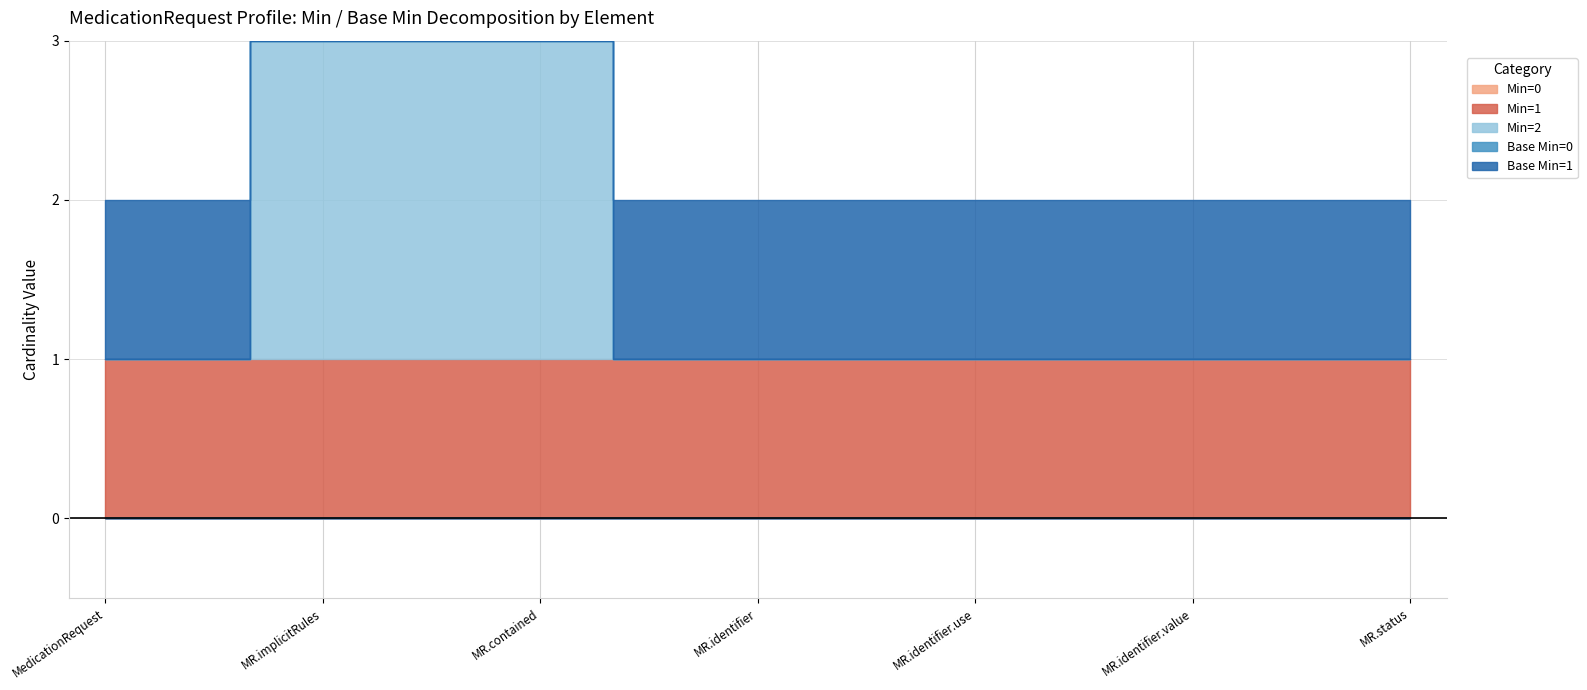

Which label corresponds to the smallest value in the chart?

MedicationRequest